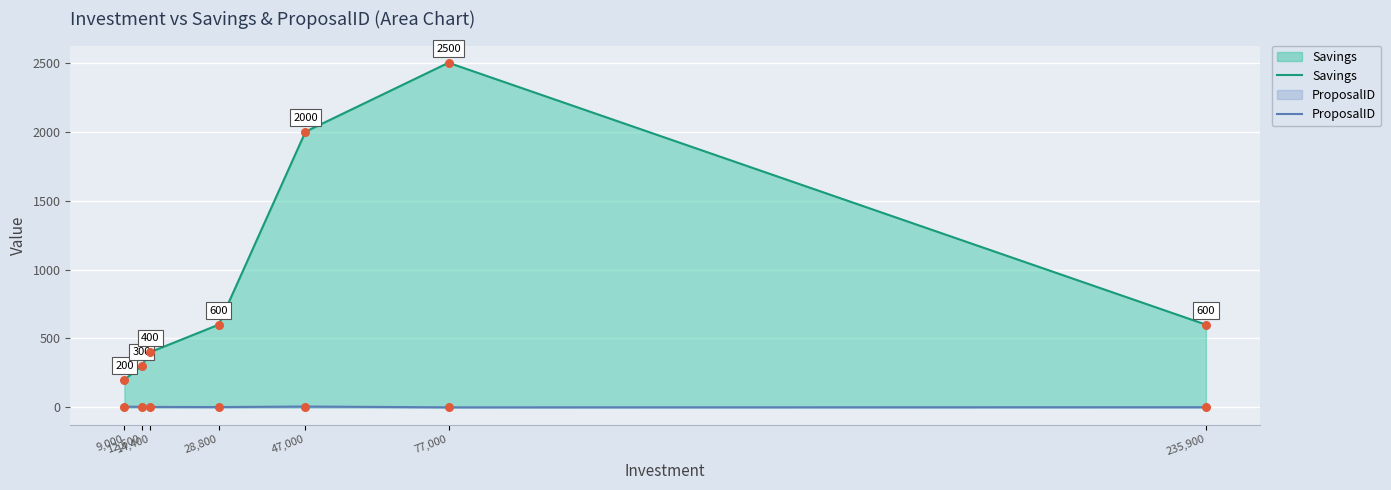

Is the value of Savings at 47,000 greater than the value of ProposalID at 77,000?

Yes